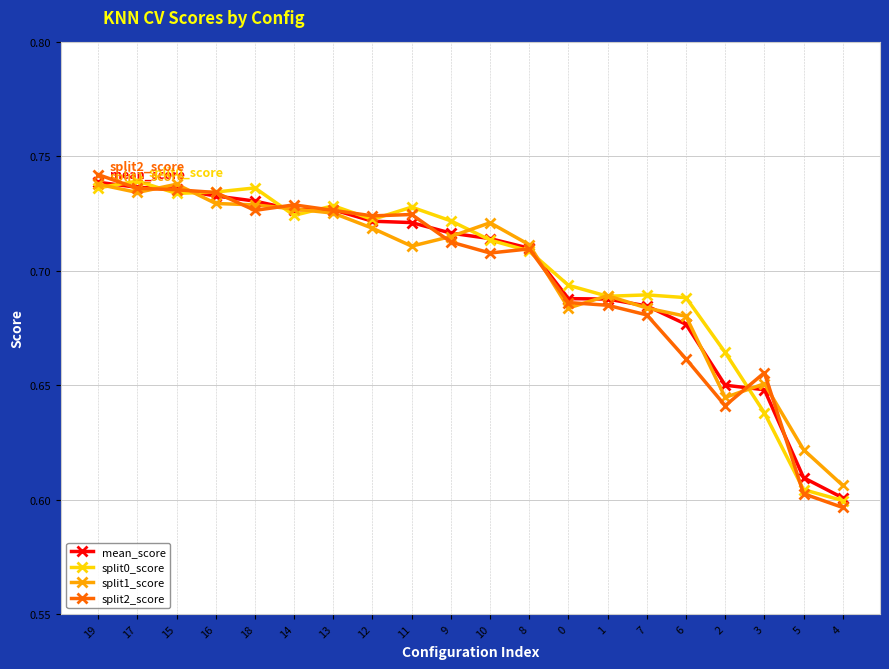

Which series changed the most between 18 and 6?

split2_score